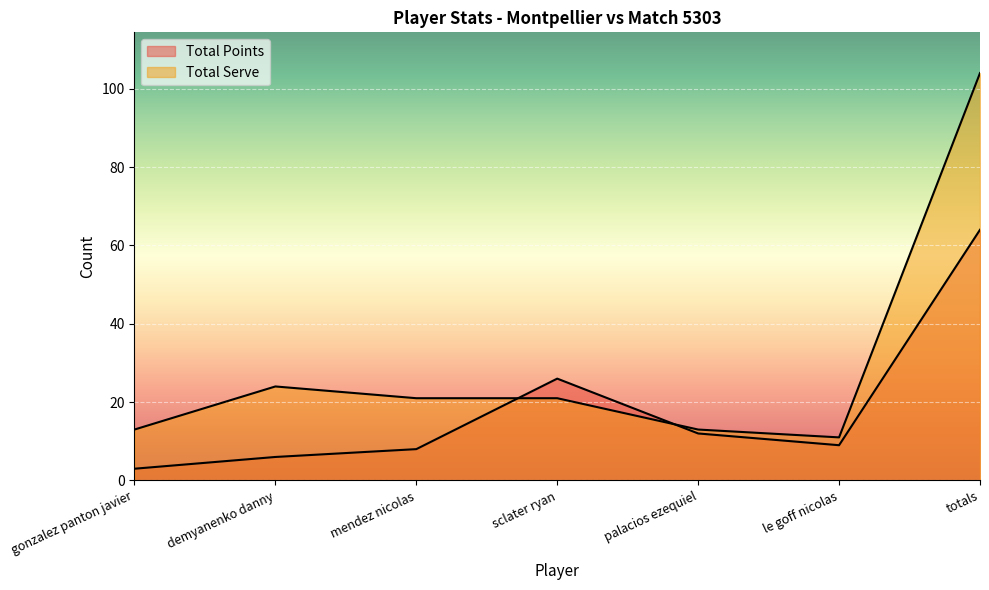

What is the label of the 5th point from the left?

palacios ezequiel